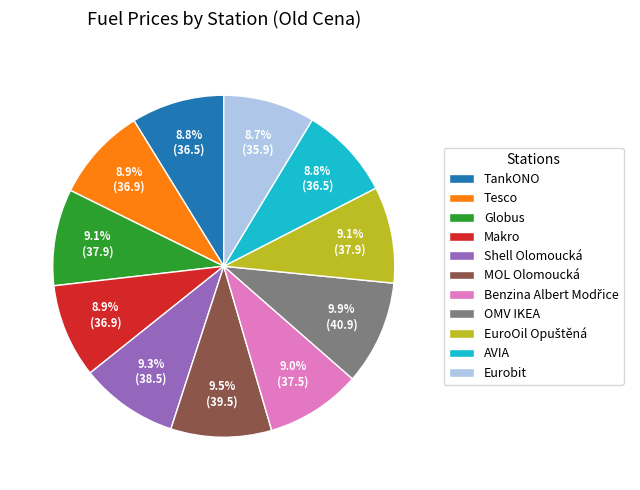

What portion of the pie excludes Globus?

90.9%